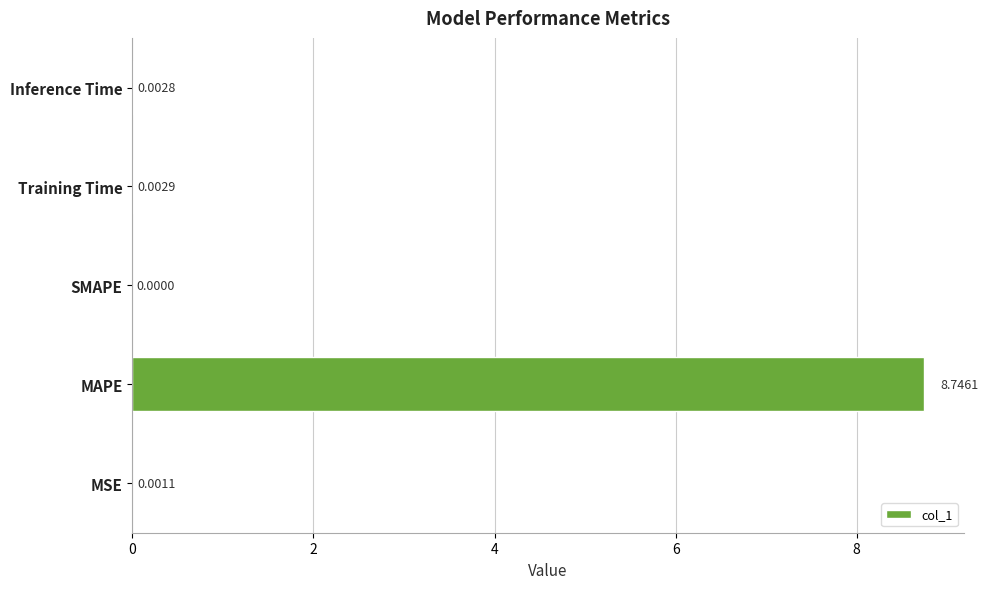

Where is the data nearest to the value 4?

Training Time